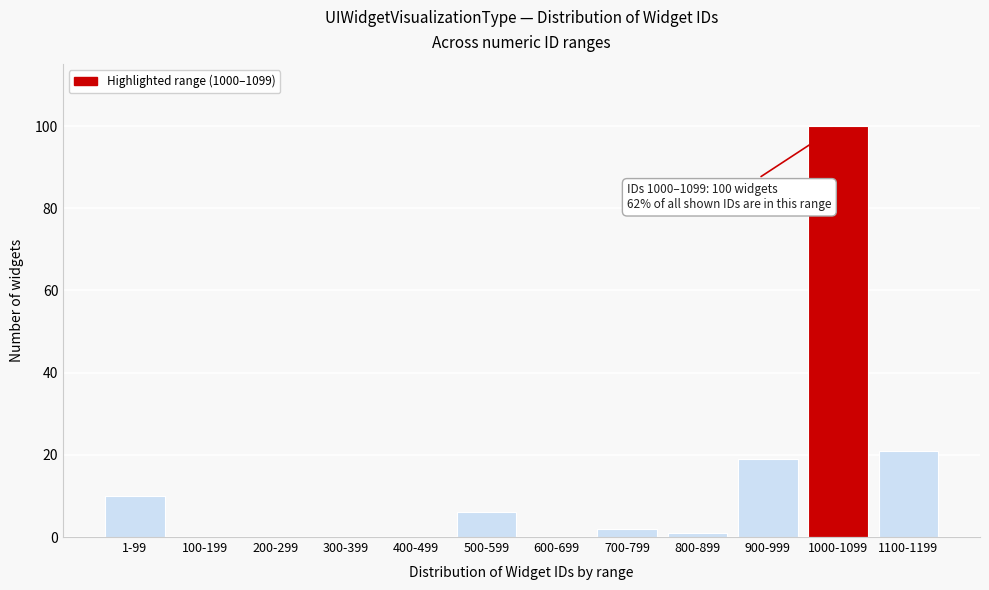

Reading right to left, transcribe all the data shown in this chart.

1100-1199=21	1000-1099=100	900-999=19	800-899=1	700-799=2	600-699=0	500-599=6	400-499=0	300-399=0	200-299=0	100-199=0	1-99=10